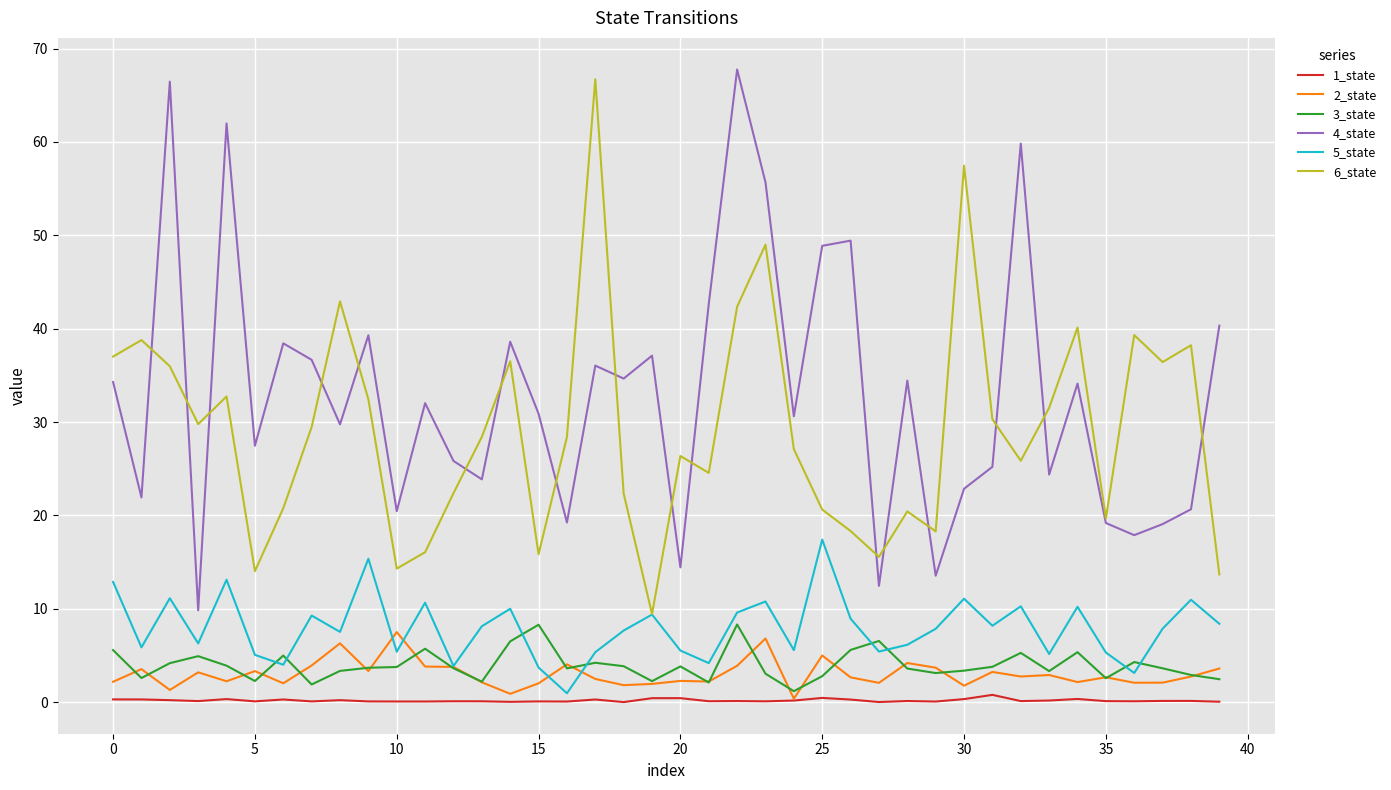

What is the maximum value for 4_state?

67.8